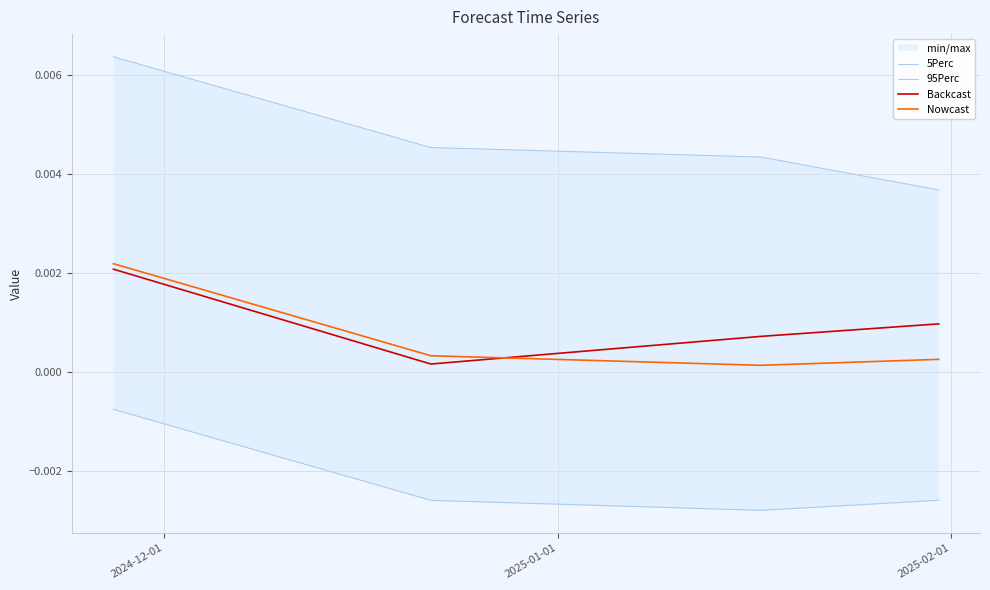

How many 95Perc values are between 0 and 1?

4